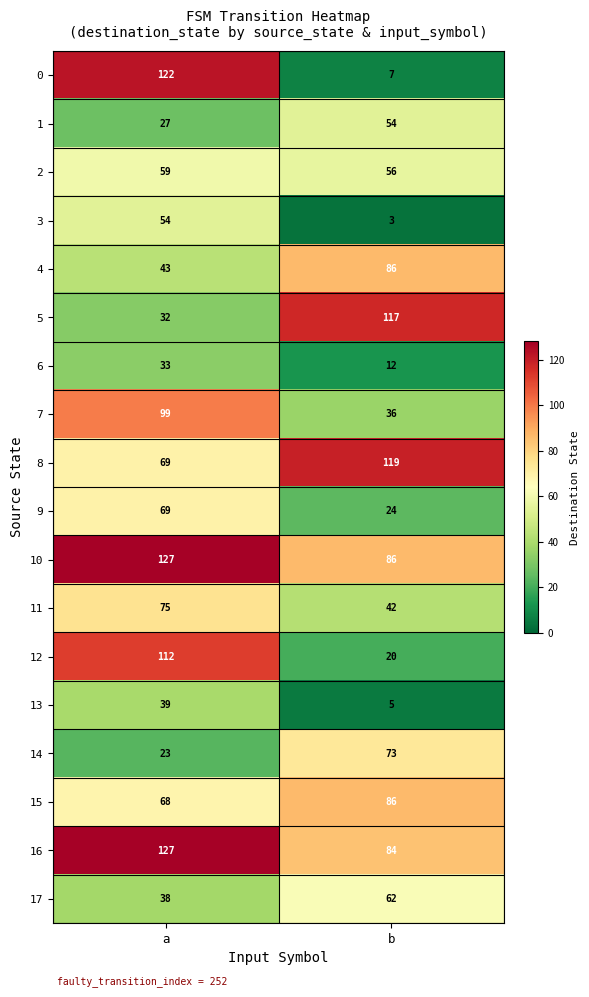

What is the maximum value for 13?

39